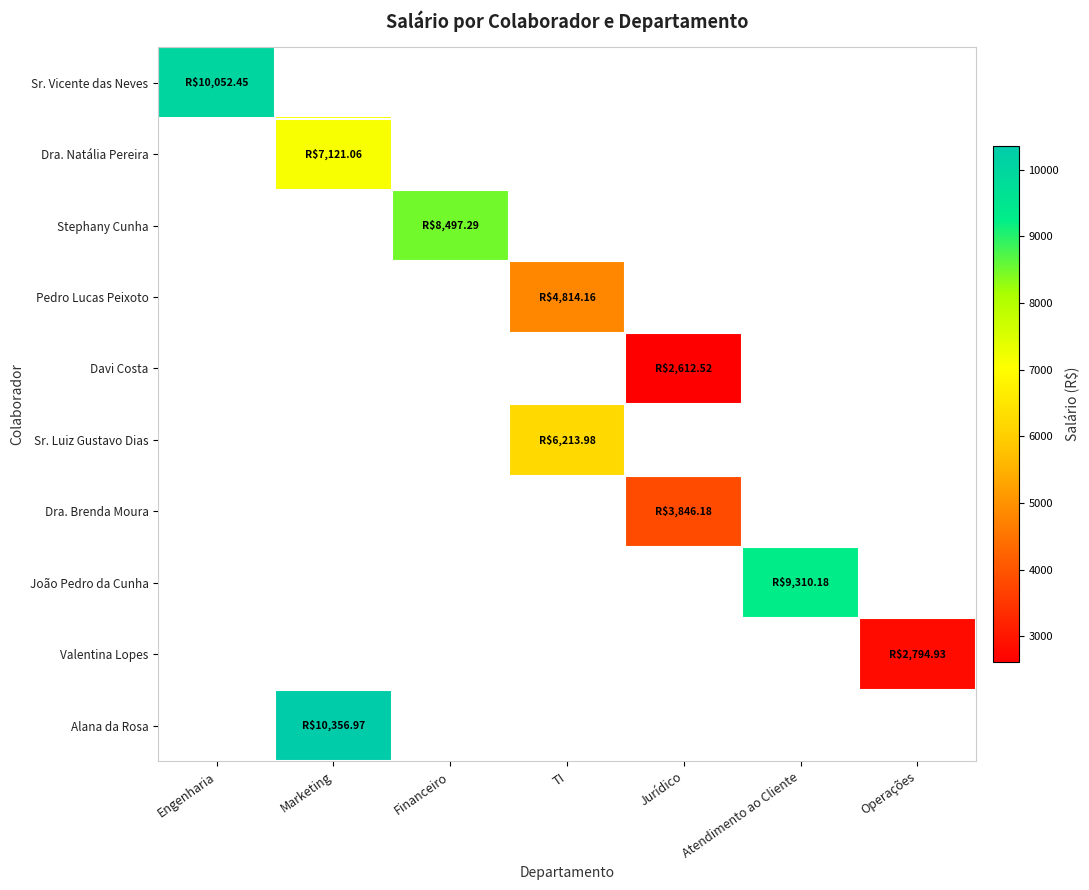

At which label does Sr. Vicente das Neves reach its minimum?

Engenharia